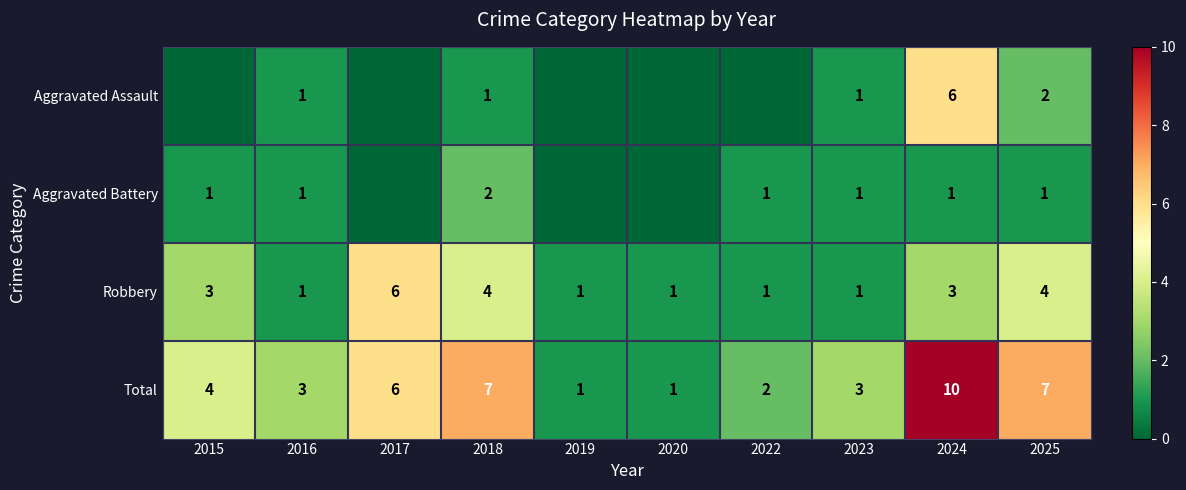

The value of Aggravated Battery at 2024 is 1. True or false?

True